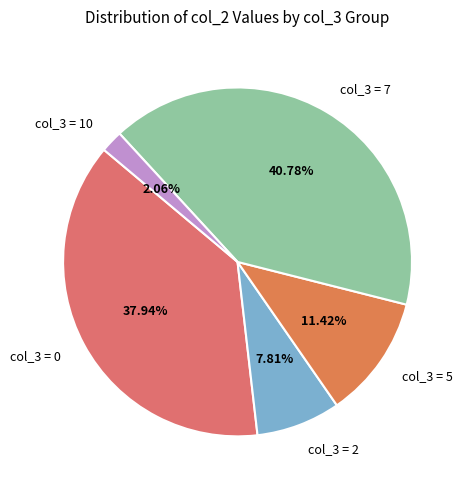

Combined, do col_3 = 0 and col_3 = 7 account for over 50%?

Yes